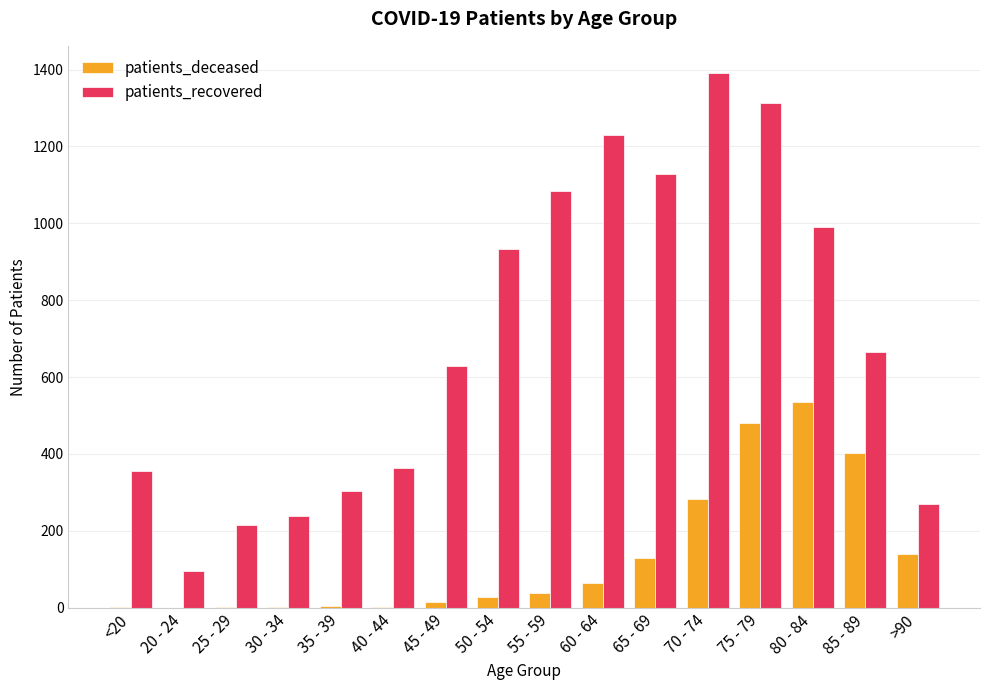

How many data points does each series have?

16